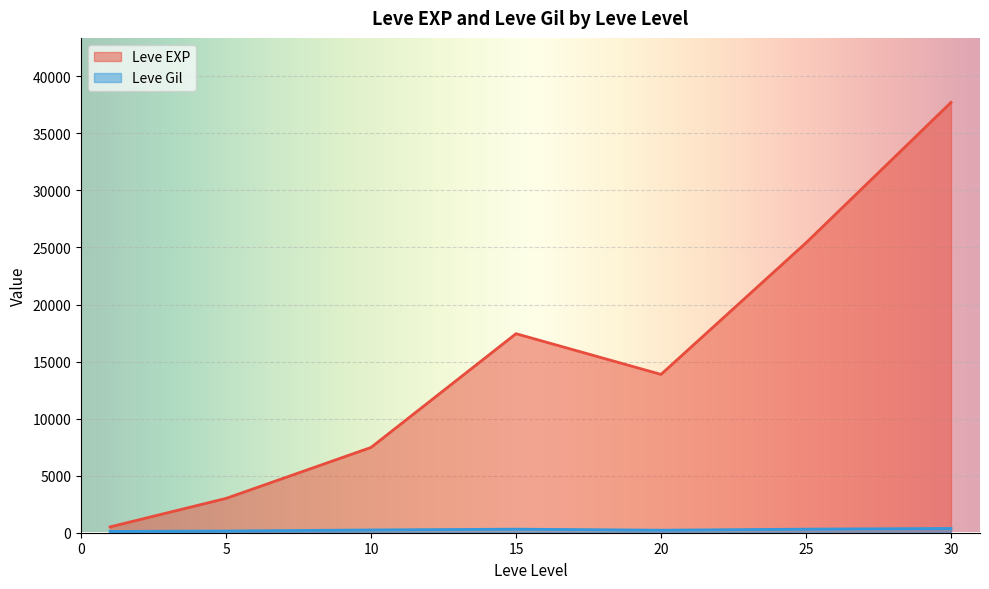

What is the highest value of the Leve EXP series?

37715.0